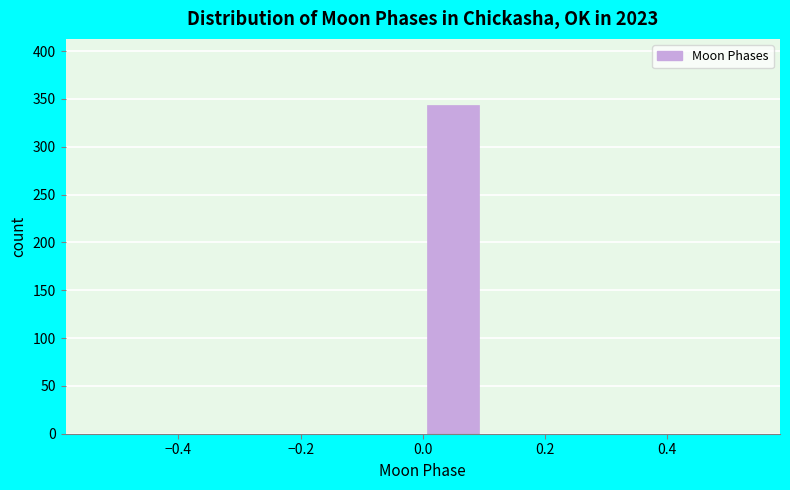

Which range on the x-axis has the tallest bar?

0.0 to 0.1